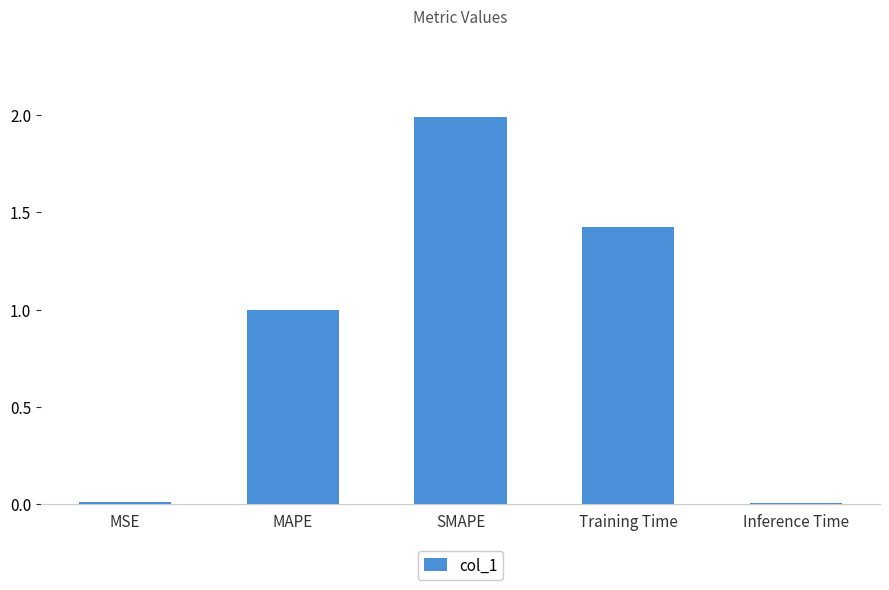

What is the maximum value shown in the chart?

2.0